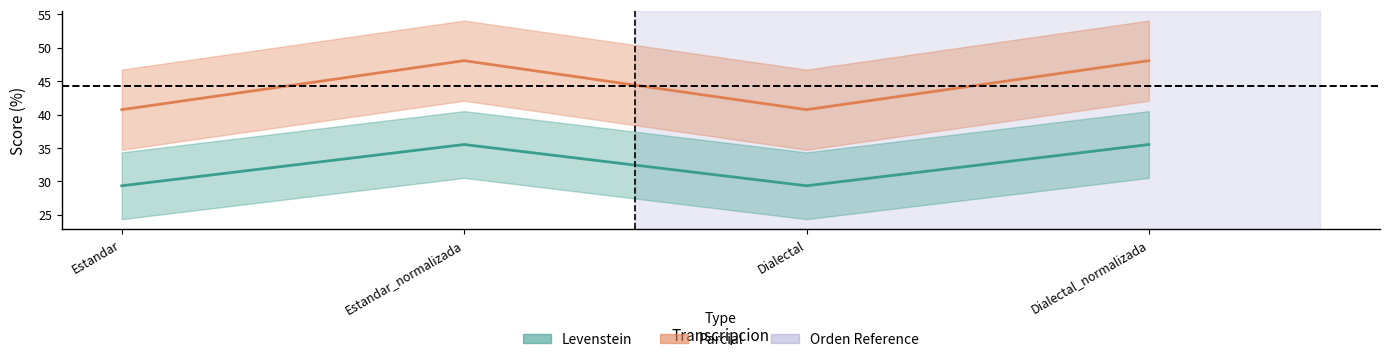

Between Dialectal_normalizada and Estandar, which is larger?

Dialectal_normalizada